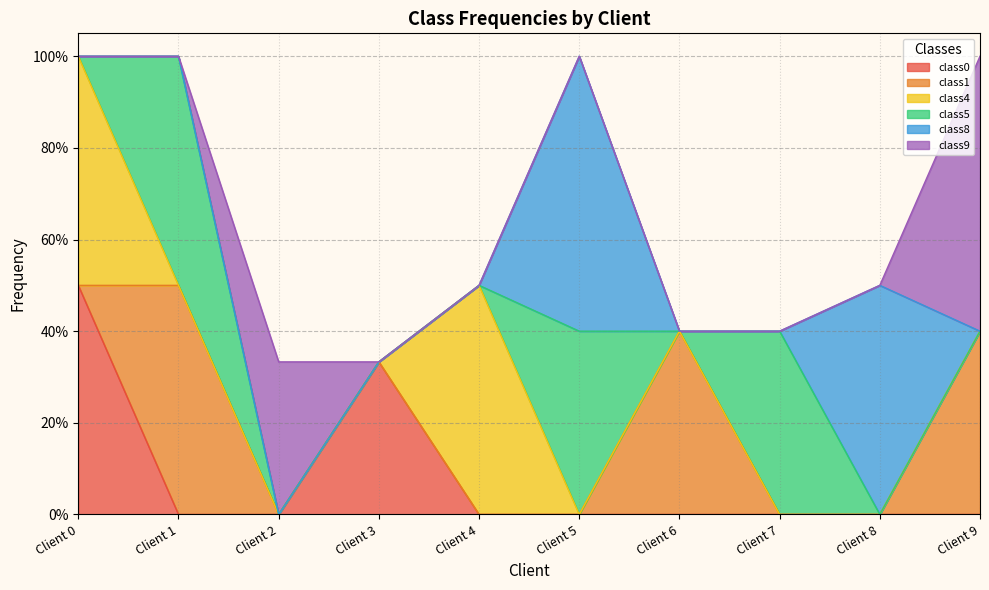

The value of class0 at Client 4 is -0.3. True or false?

False